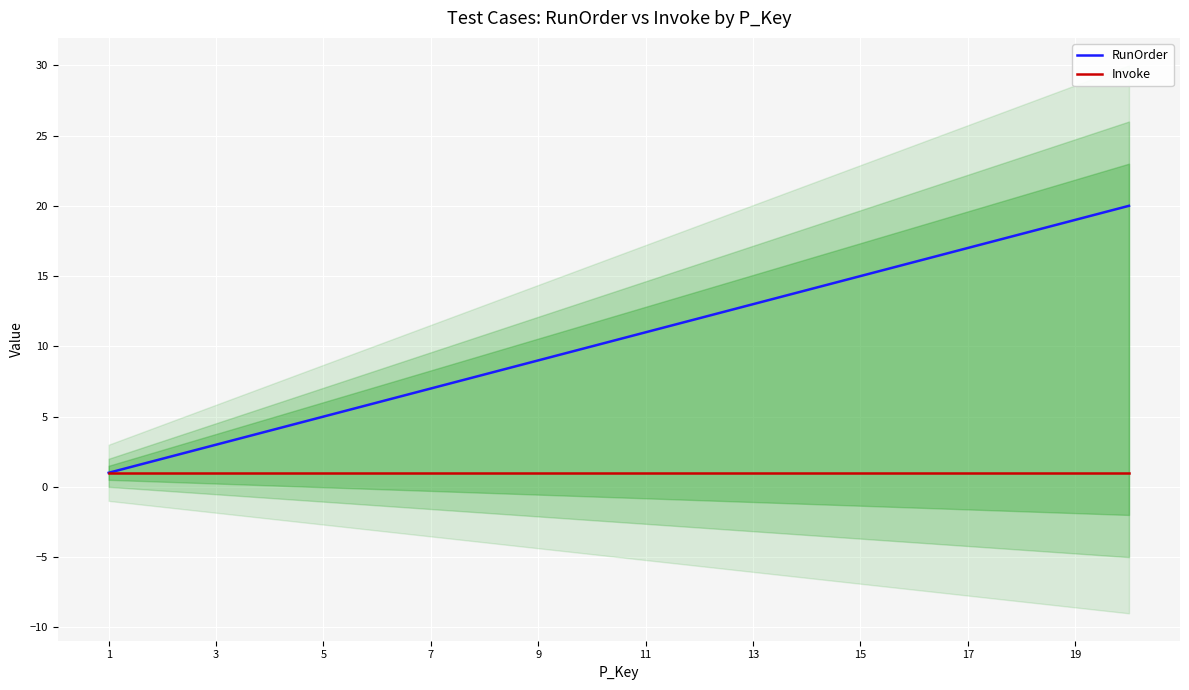

The value of RunOrder at 19 is 9. True or false?

False